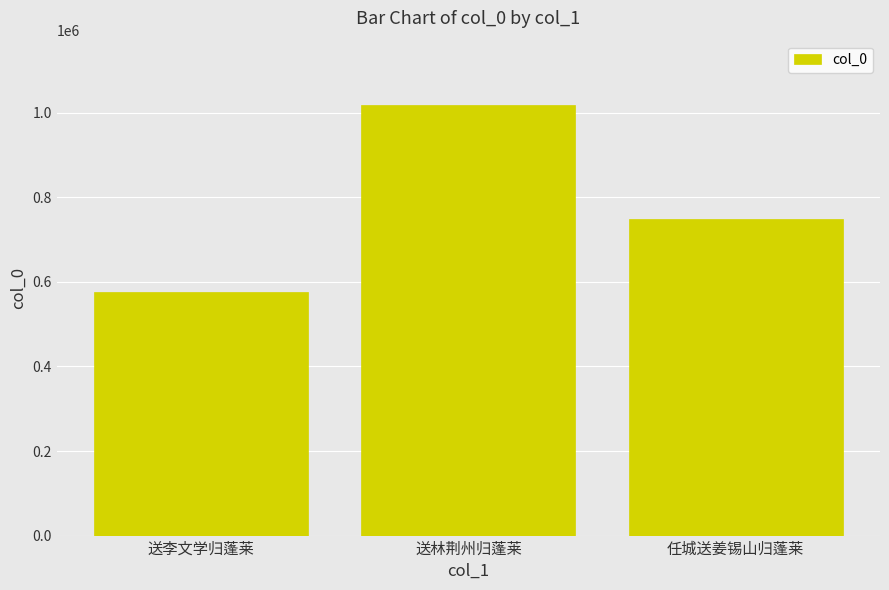

What is the change in value from 送李文学归蓬莱 to 任城送姜锡山归蓬莱?

+172761